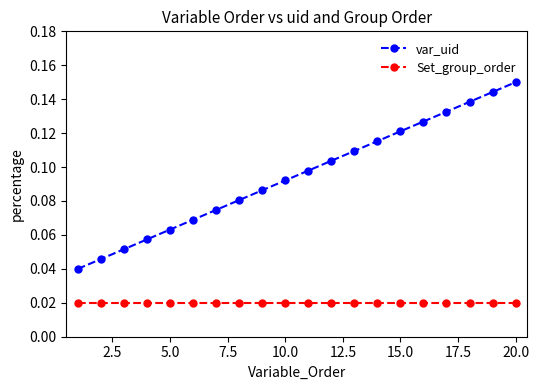

List the series in order of their overall mean, lowest first.

Set_group_order, var_uid